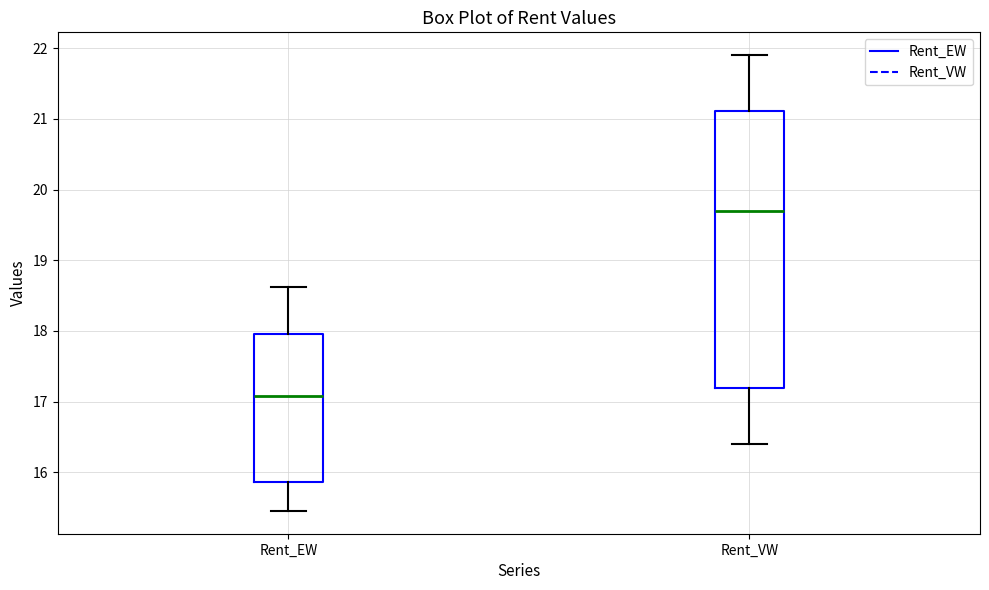

Where does the lower whisker of the box for Rent_VW end on the y-axis? The values are not printed on the chart, so give them approximately, as read against the axis.

16.4